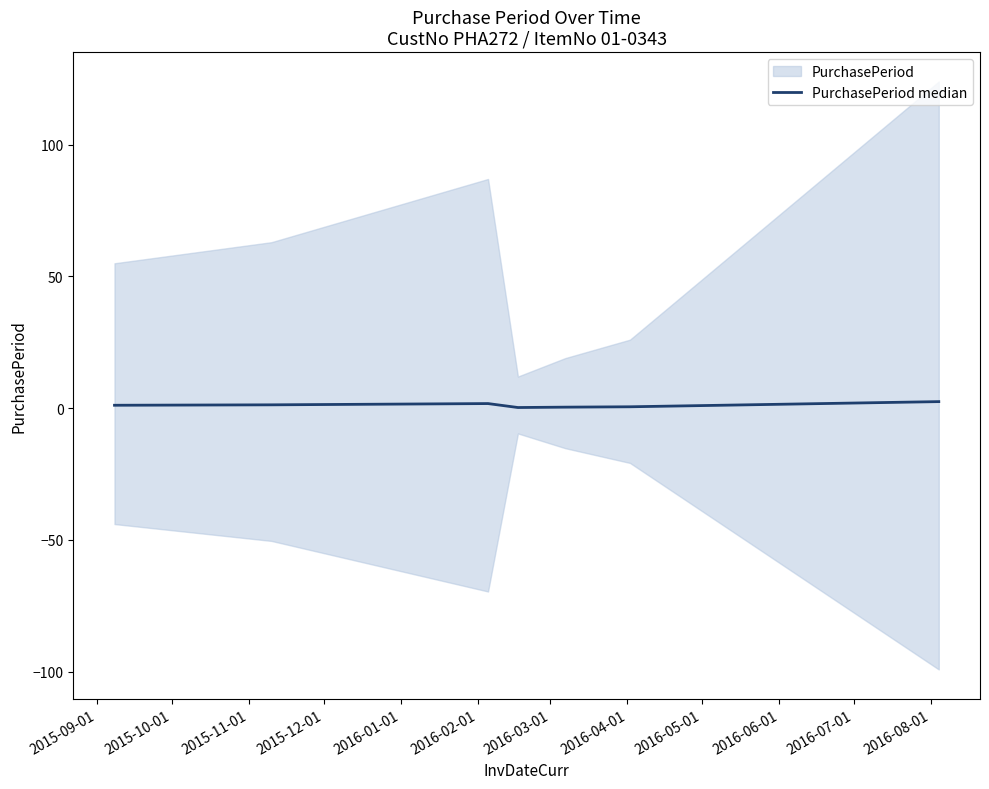

The chart shows a value of 1.7 at 2015-11-01. True or false?

True